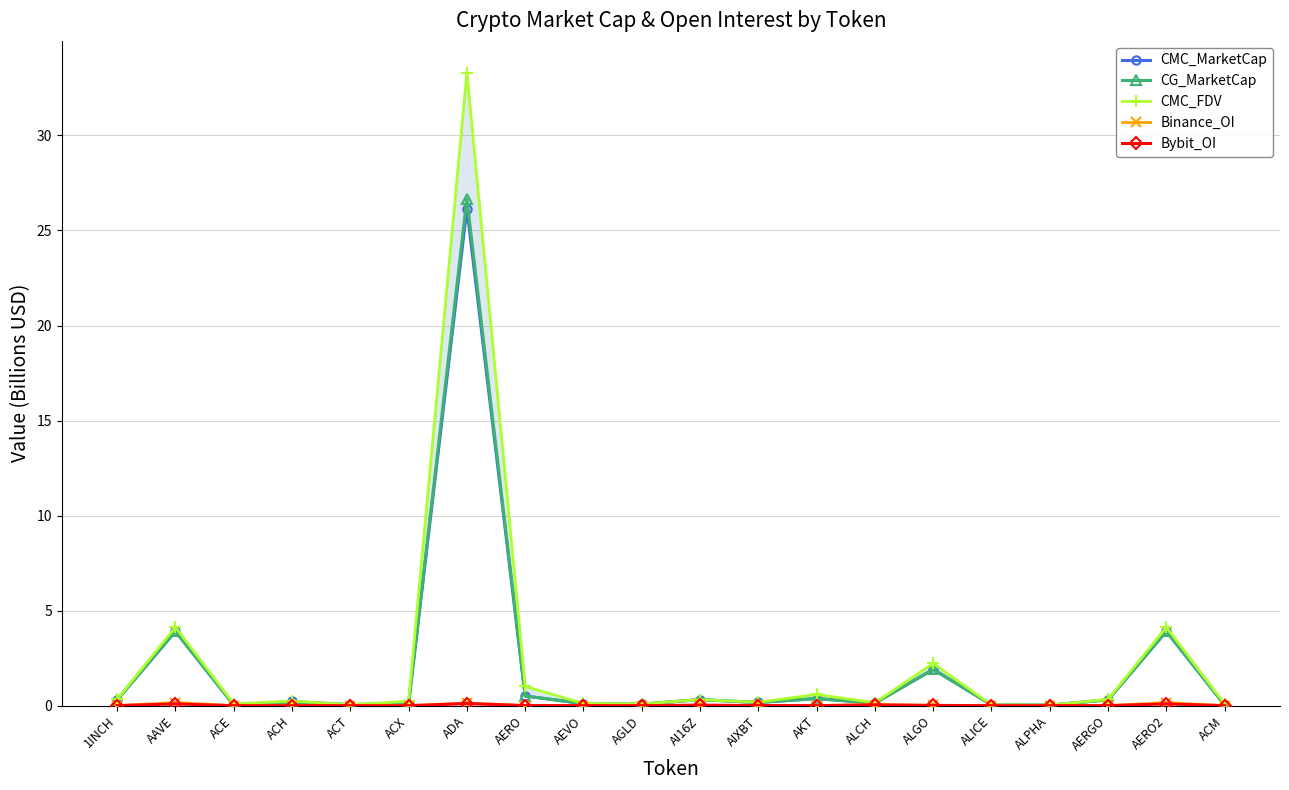

Reading left to right, list all the values displayed in this chart.

CMC_MarketCap: 1INCH=0.3	AAVE=3.9	ACE=0.0	ACH=0.2	ACT=0.1	ACX=0.1	ADA=26.1	AERO=0.5	AEVO=0.1	AGLD=0.1	AI16Z=0.3	AIXBT=0.2	AKT=0.4	ALCH=0.1	ALGO=1.9	ALICE=0.0	ALPHA=0.0	AERGO=0.3	AERO2=3.9	ACM=0.0
CG_MarketCap: 1INCH=0.3	AAVE=3.9	ACE=0.0	ACH=0.1	ACT=0.1	ACX=0.1	ADA=26.7	AERO=0.5	AEVO=0.1	AGLD=0.1	AI16Z=0.3	AIXBT=0.2	AKT=0.4	ALCH=0.1	ALGO=1.9	ALICE=0.0	ALPHA=0.0	AERGO=0.3	AERO2=3.9	ACM=0.0
CMC_FDV: 1INCH=0.3	AAVE=4.1	ACE=0.1	ACH=0.2	ACT=0.1	ACX=0.2	ADA=33.3	AERO=1.0	AEVO=0.1	AGLD=0.1	AI16Z=0.3	AIXBT=0.2	AKT=0.6	ALCH=0.2	ALGO=2.2	ALICE=0.0	ALPHA=0.0	AERGO=0.3	AERO2=4.1	ACM=0.1
Binance_OI: 1INCH=0.0	AAVE=0.2	ACE=0.0	ACH=0.0	ACT=0.0	ACX=0.0	ADA=0.1	AERO=0.0	AEVO=0.0	AGLD=0.0	AI16Z=0.0	AIXBT=0.0	AKT=0.0	ALCH=0.1	ALGO=0.0	ALICE=0.0	ALPHA=0.0	AERGO=0.0	AERO2=0.2	ACM=0.0
Bybit_OI: 1INCH=0.0	AAVE=0.1	ACE=0.0	ACH=0.0	ACT=0.0	ACX=0.0	ADA=0.1	AERO=0.0	AEVO=0.0	AGLD=0.0	AI16Z=0.0	AIXBT=0.0	AKT=0.0	ALCH=0.0	ALGO=0.0	ALICE=0.0	ALPHA=0.0	AERGO=0.0	AERO2=0.1	ACM=0.0